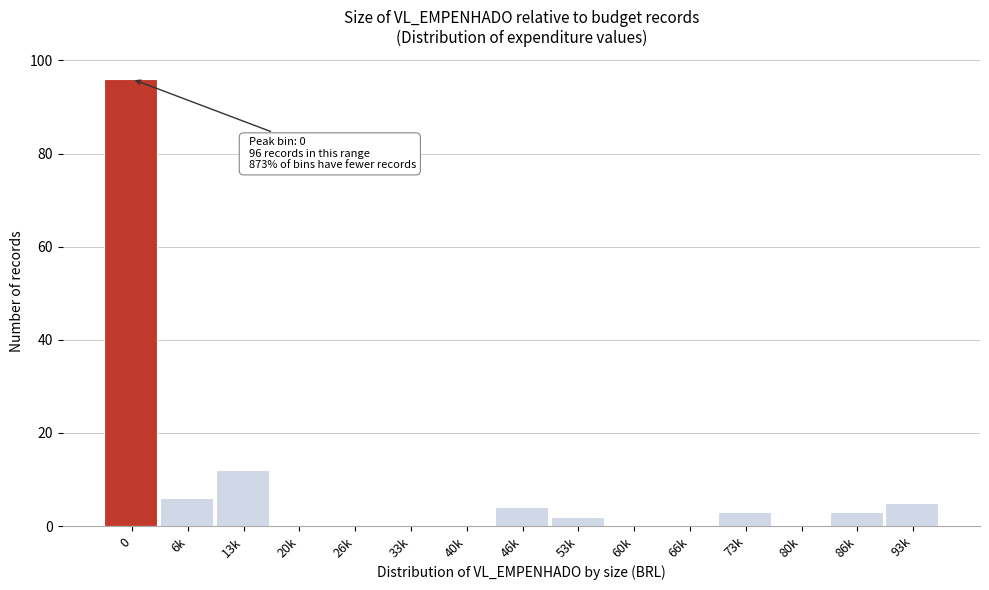

Reading right to left, what are all the values shown in this chart?

93k=5	86k=3	80k=0	73k=3	66k=0	60k=0	53k=2	46k=4	40k=0	33k=0	26k=0	20k=0	13k=12	6k=6	0=96